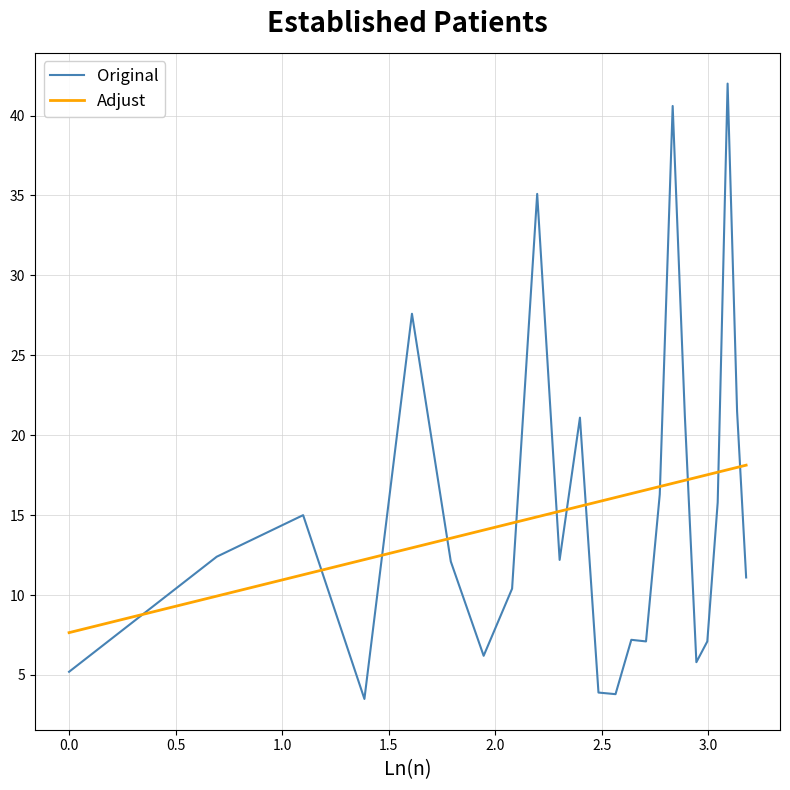

True or false: Original and Adjust intersect in this chart.

True